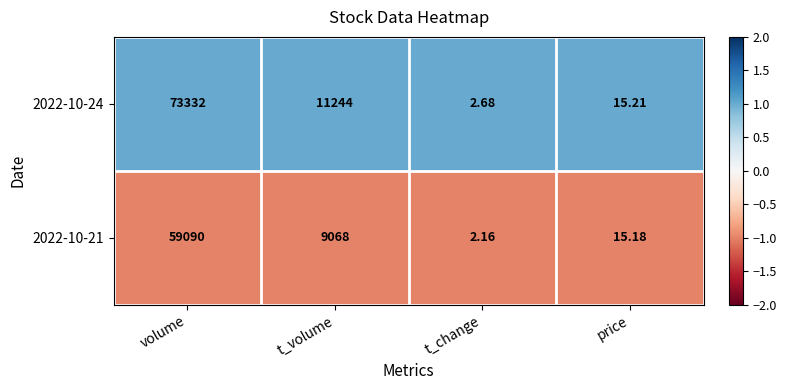

What is the difference between the highest and lowest values at t_volume?

2176.0